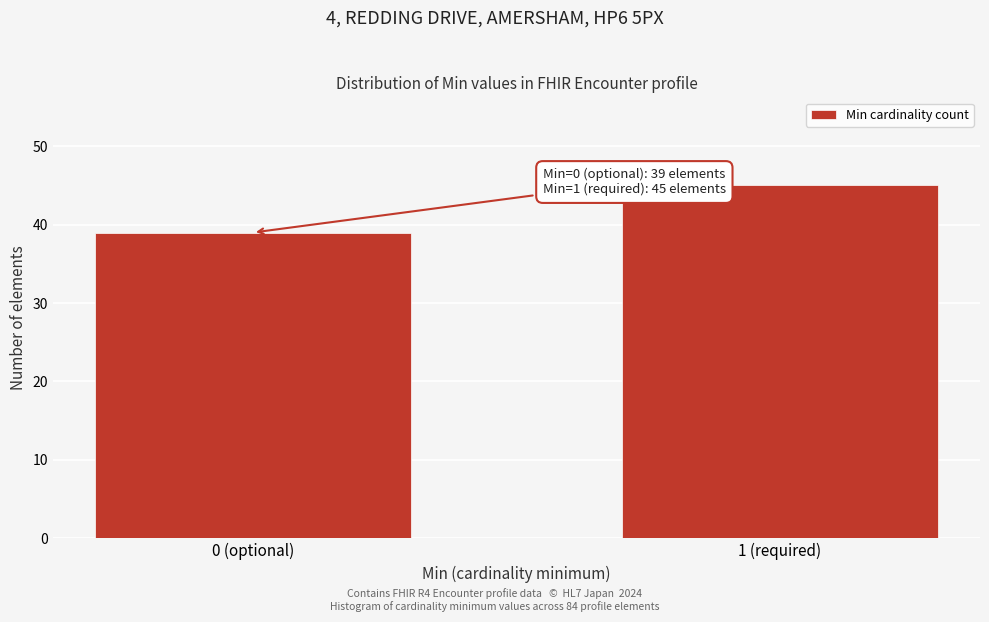

Reading left to right, what are all the values shown in this chart?

0 (optional)=39	1 (required)=45